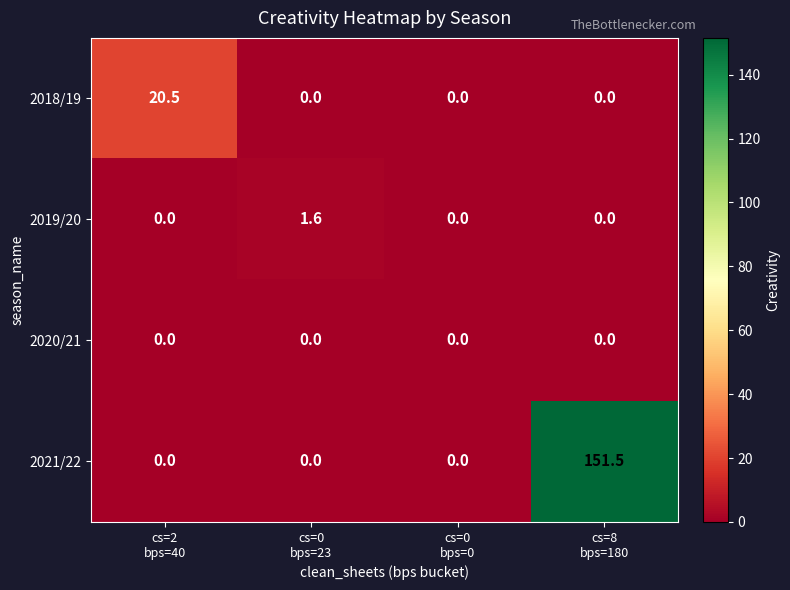

How many 2019/20 values are between 0 and 1?

3